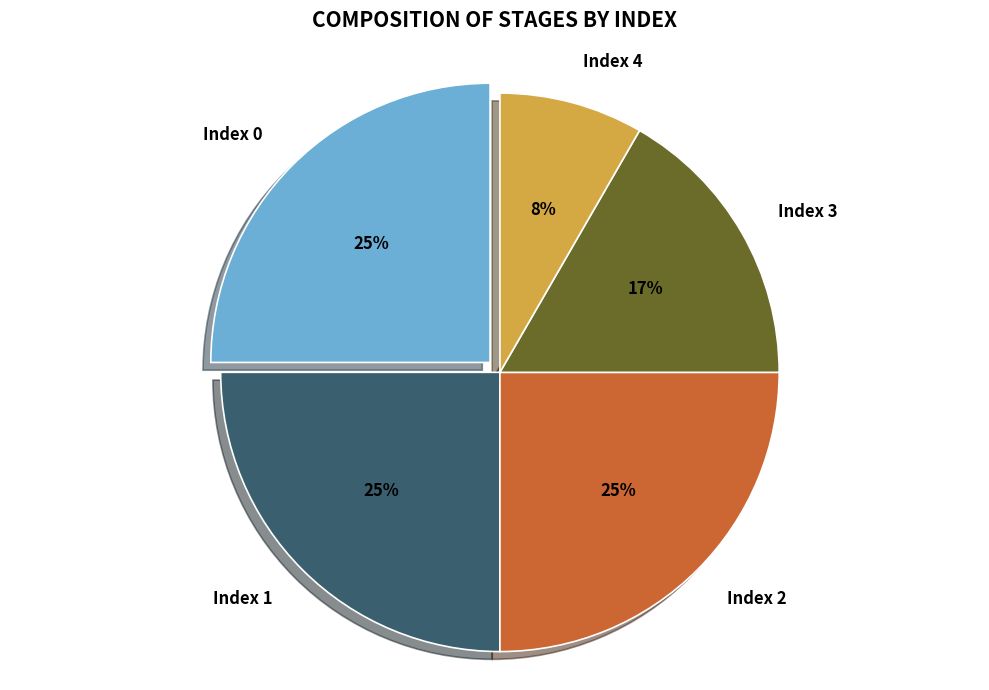

How many slices are in this pie chart?

5